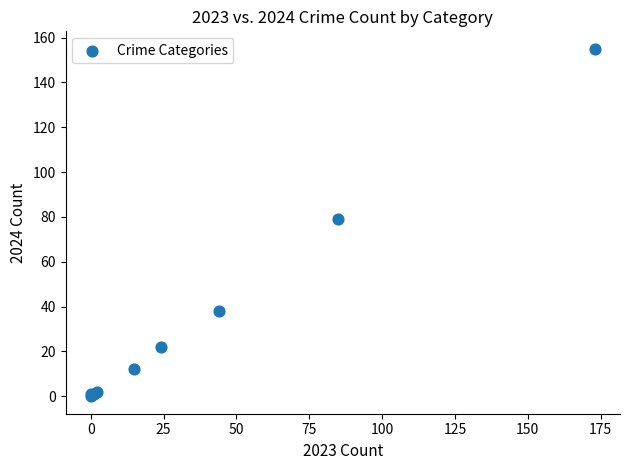

What Y value in the scatter plot is closest to 77?

79